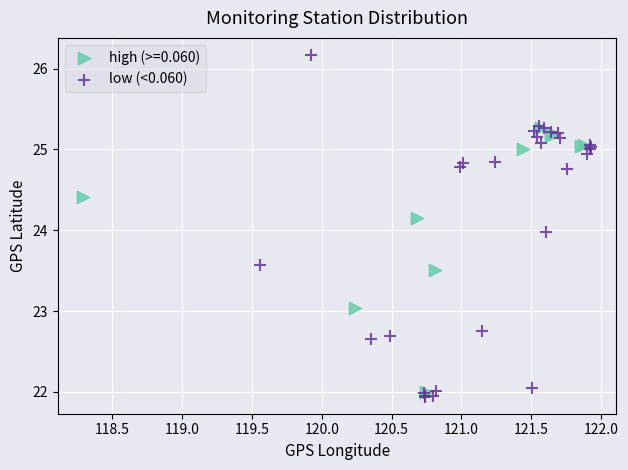

Which series has the widest spread of Y values?

low (<0.060)